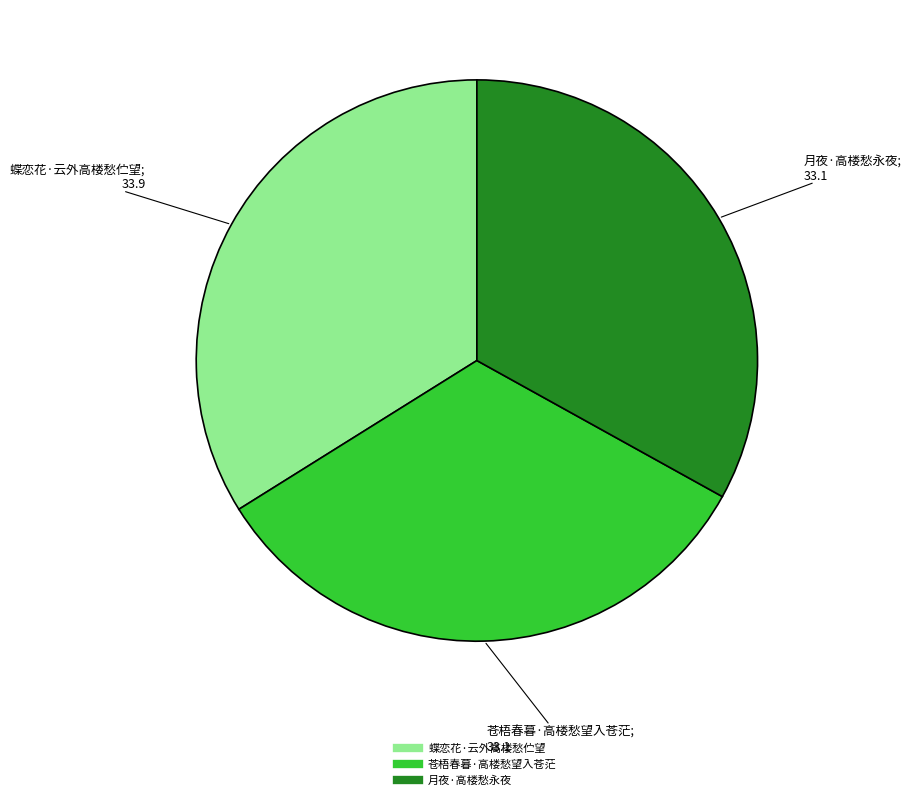

Combined, do 月夜·高楼愁永夜 and 蝶恋花·云外高楼愁伫望 account for over 50%?

Yes